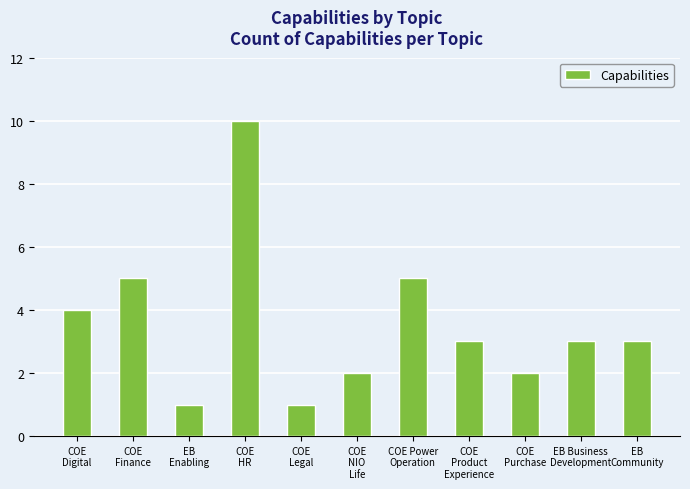

Are the bars grouped side by side (vs. stacked)?

No